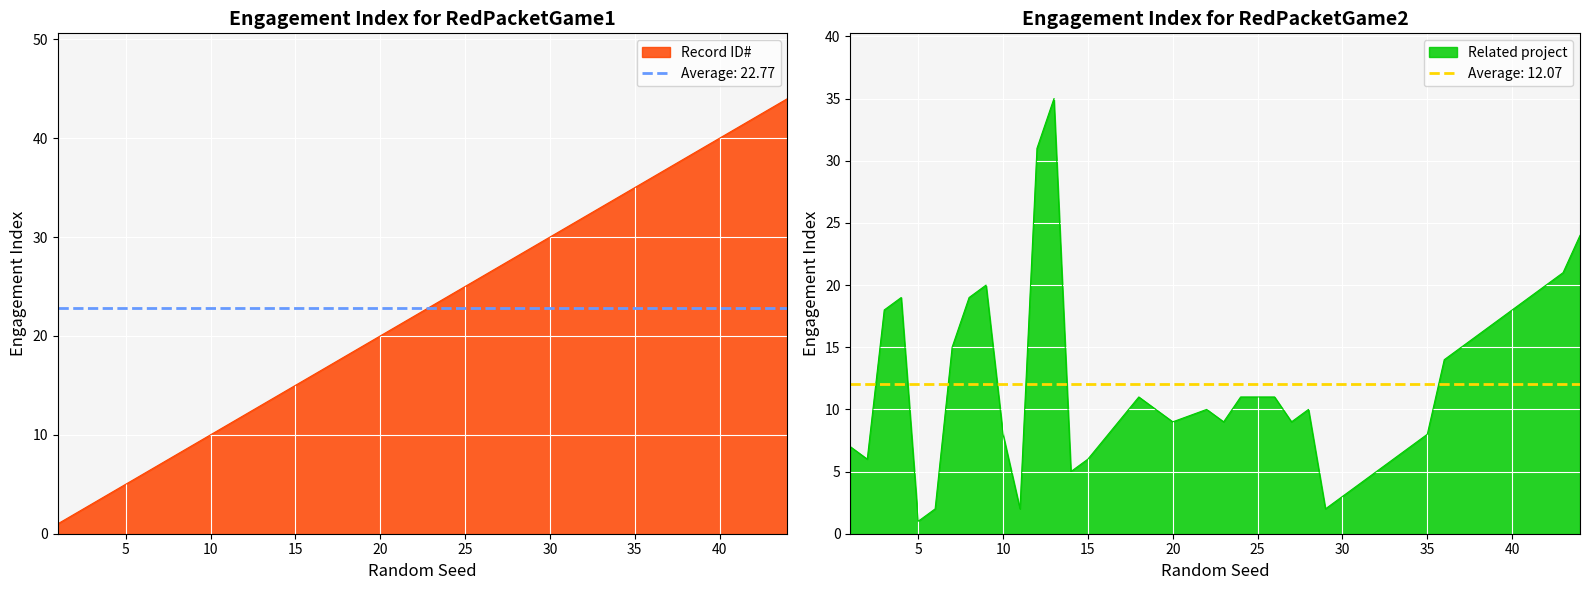

What value does the Related project series have at 42?

20